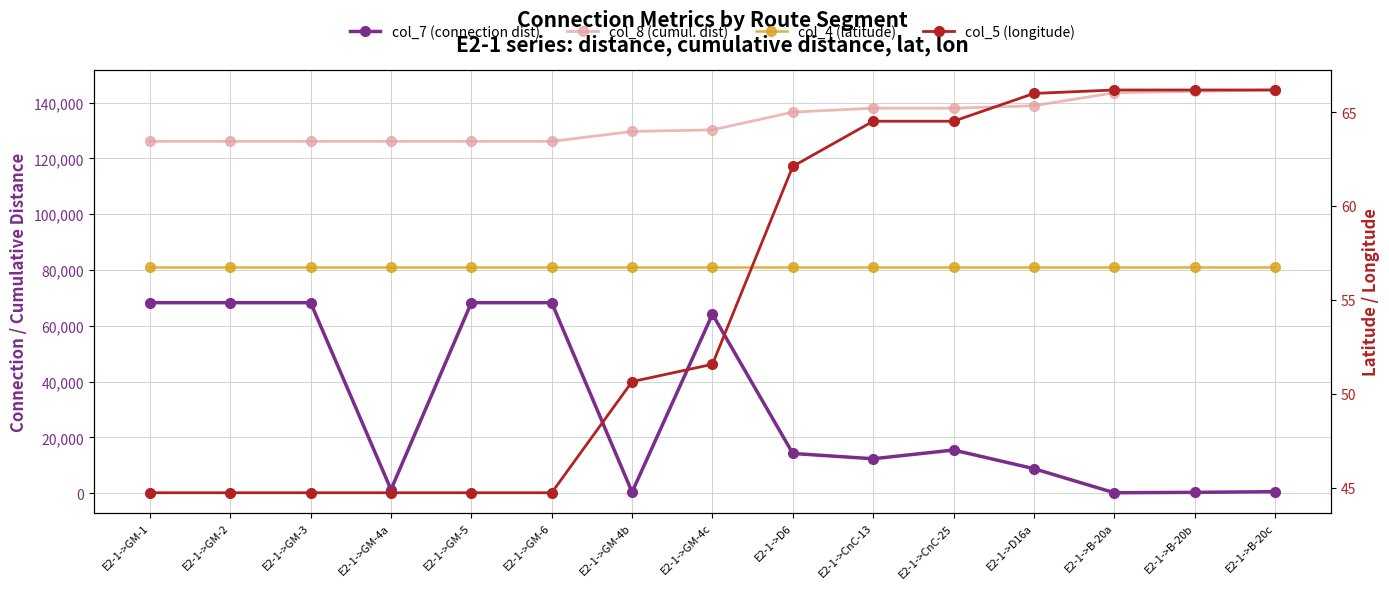

Which has a higher value, E2-1->B-20b or E2-1->CnC-13?

E2-1->CnC-13